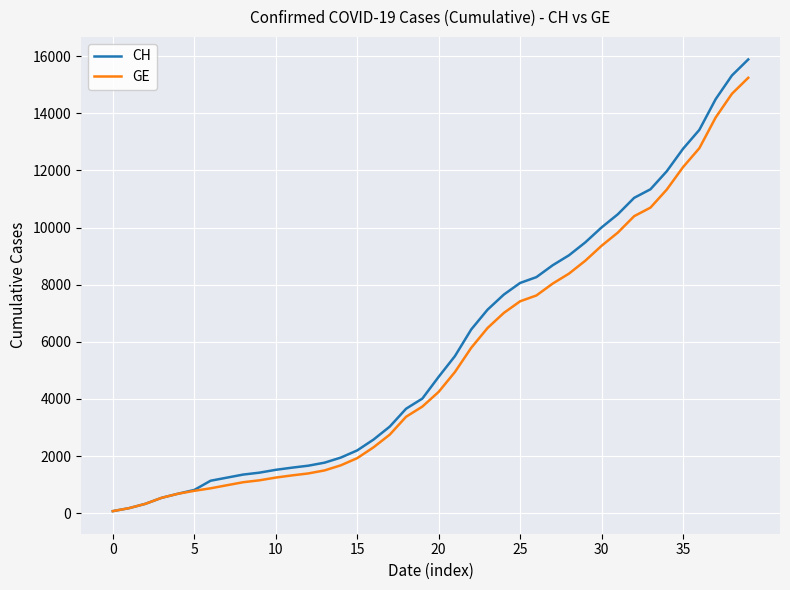

Which series has the largest range (max minus min)?

CH